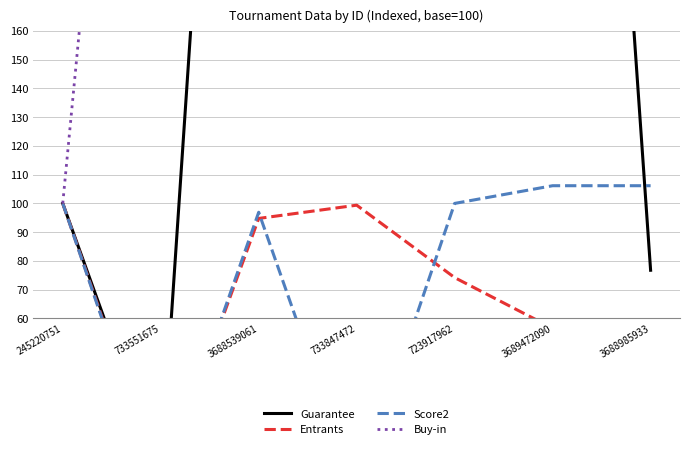

At which category is the sum across all series the highest?

733847472